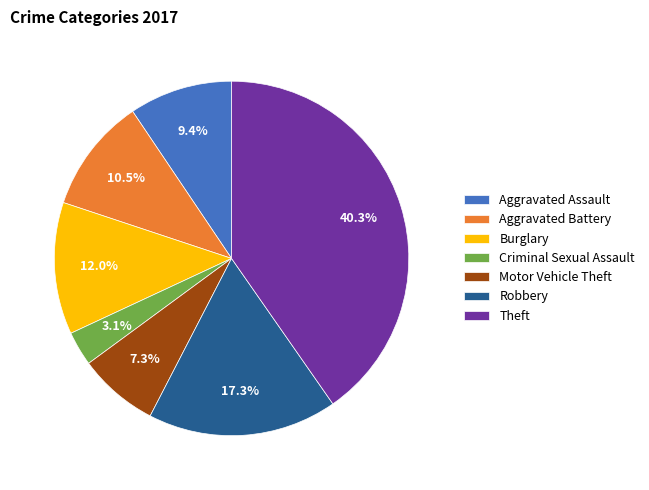

How many segments does this pie chart have?

7